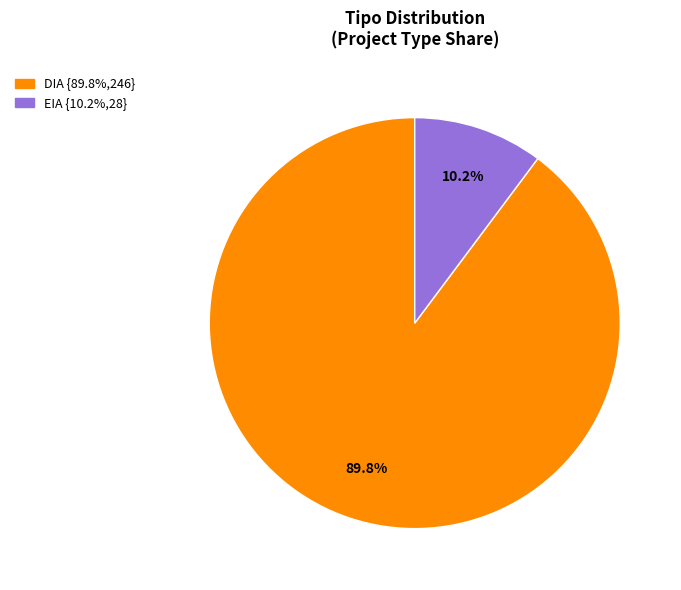

To the nearest percent, what is the difference between the largest and smallest slice percentages?

80%